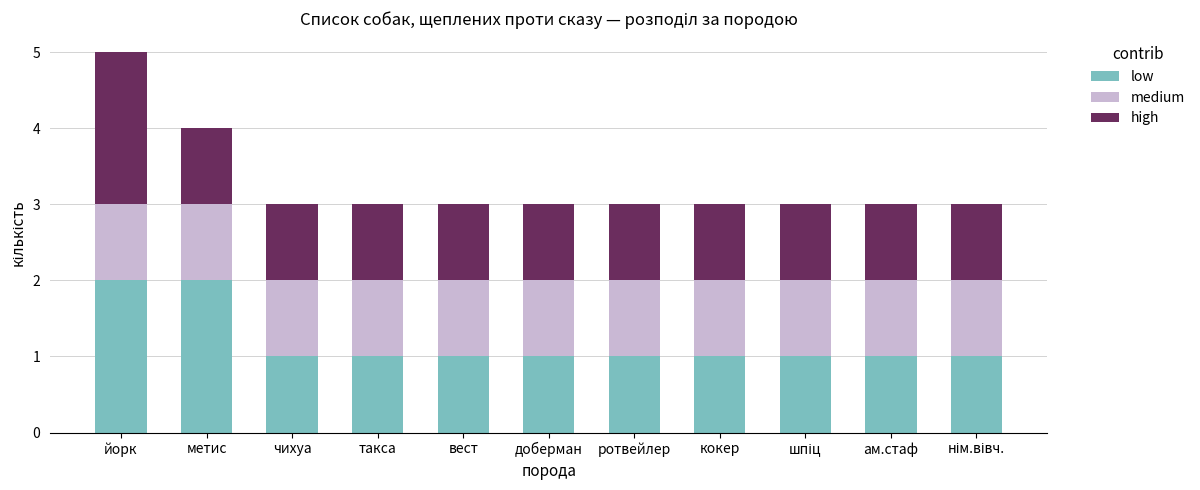

What is the maximum value for low?

2